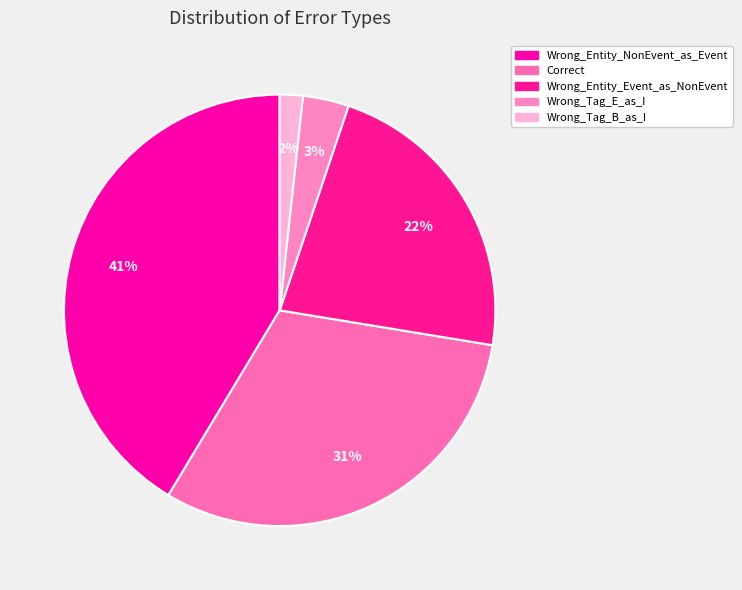

To the nearest percent, what portion does Wrong_Entity_NonEvent_as_Event represent?

41%